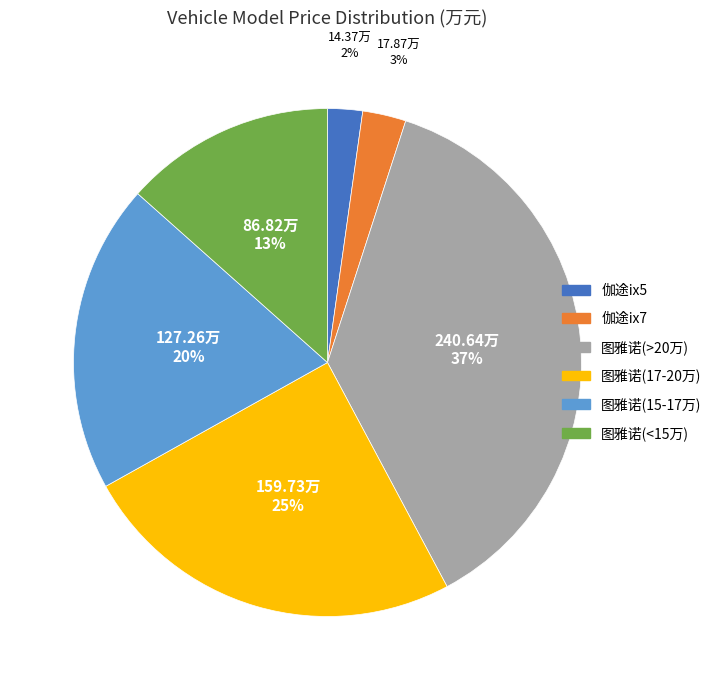

To the nearest percent, what is the difference between the largest and smallest slice percentages?

35%